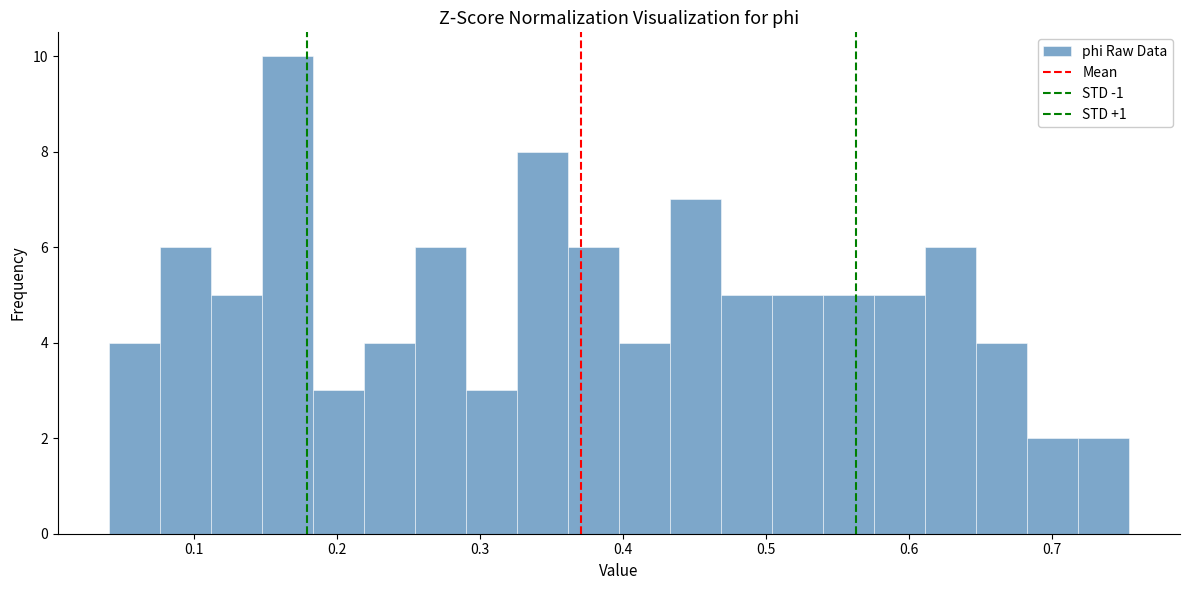

Around what value on the x-axis is the tallest bar? Give the approximate position of its centre, as read against the axis.

0.17